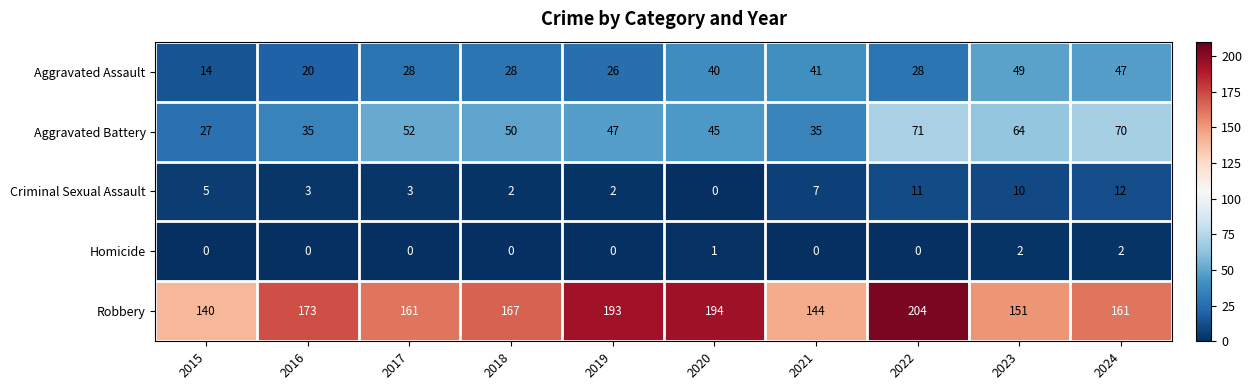

The value of Aggravated Assault at 2021 is 41. True or false?

True